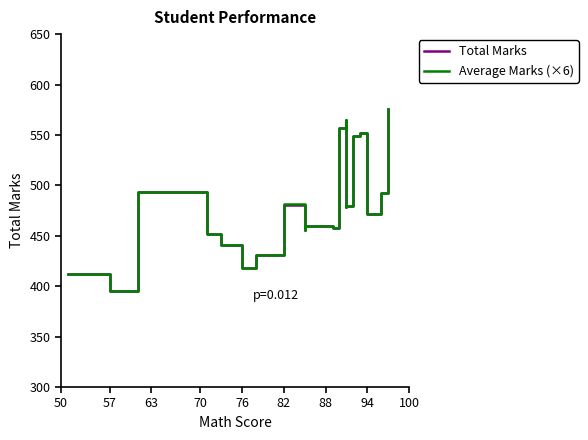

Which series has the largest range (max minus min)?

Average Marks (×6)